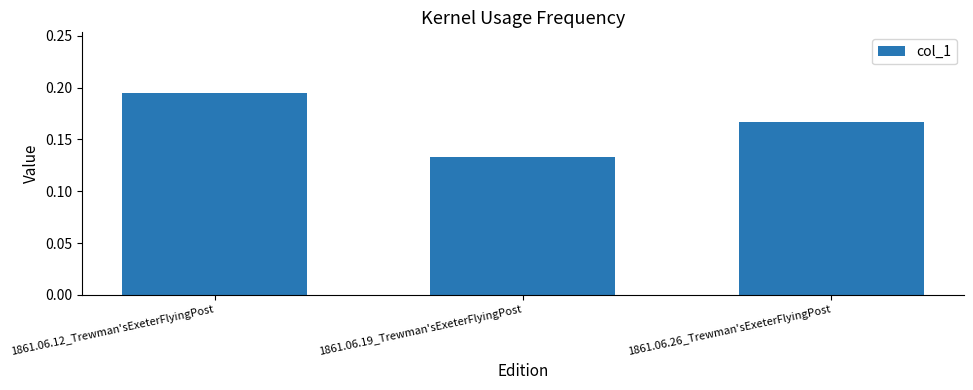

How many categories are shown in the chart?

3